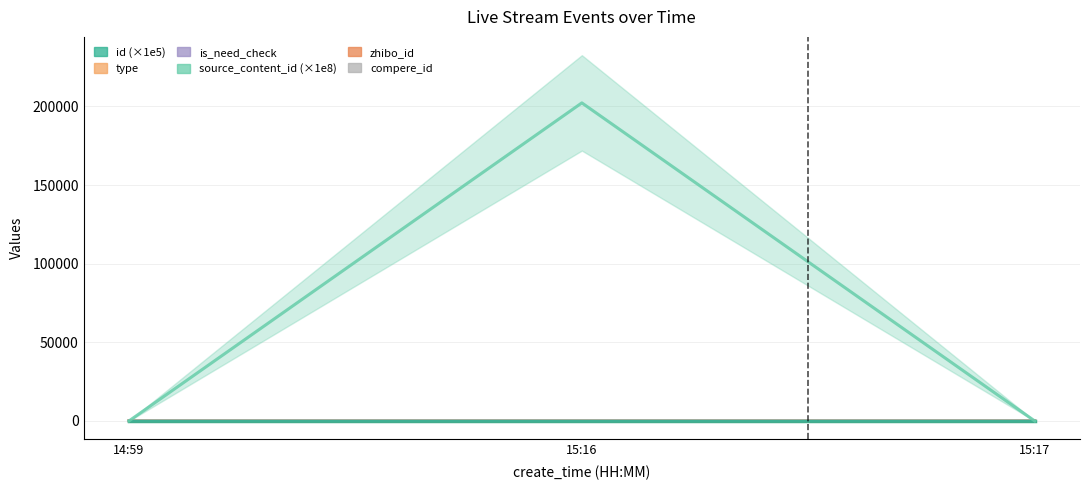

Which category has the lowest value across all series?

14:59